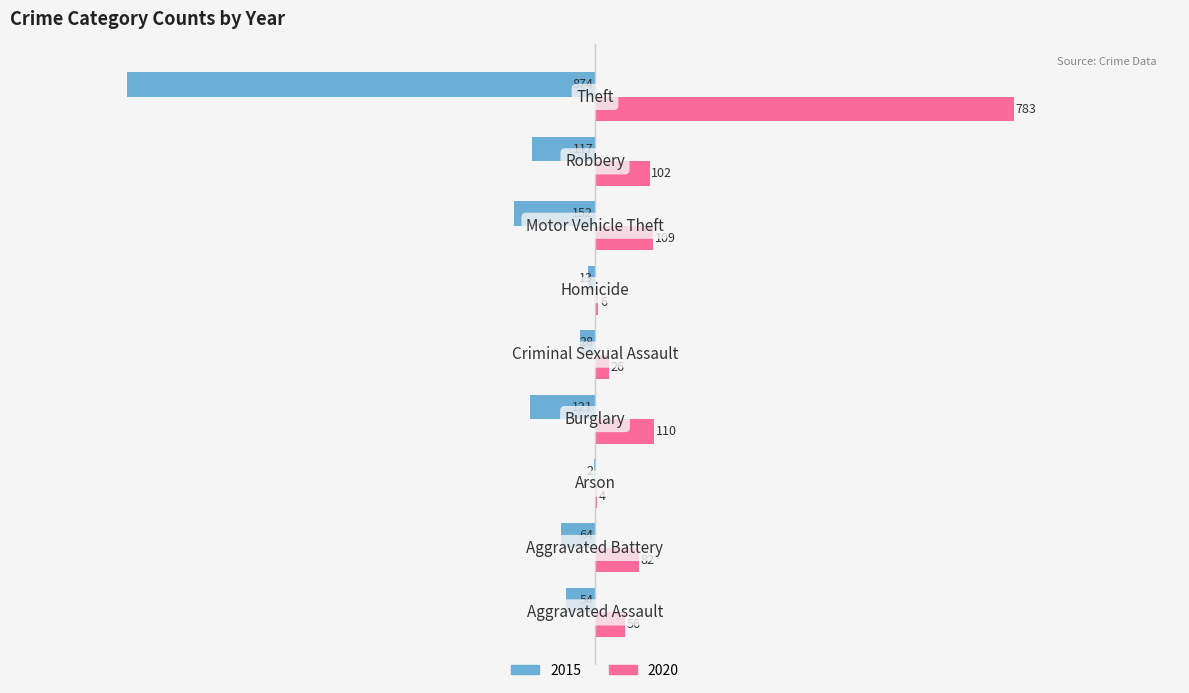

Which series has the largest range (max minus min)?

2015